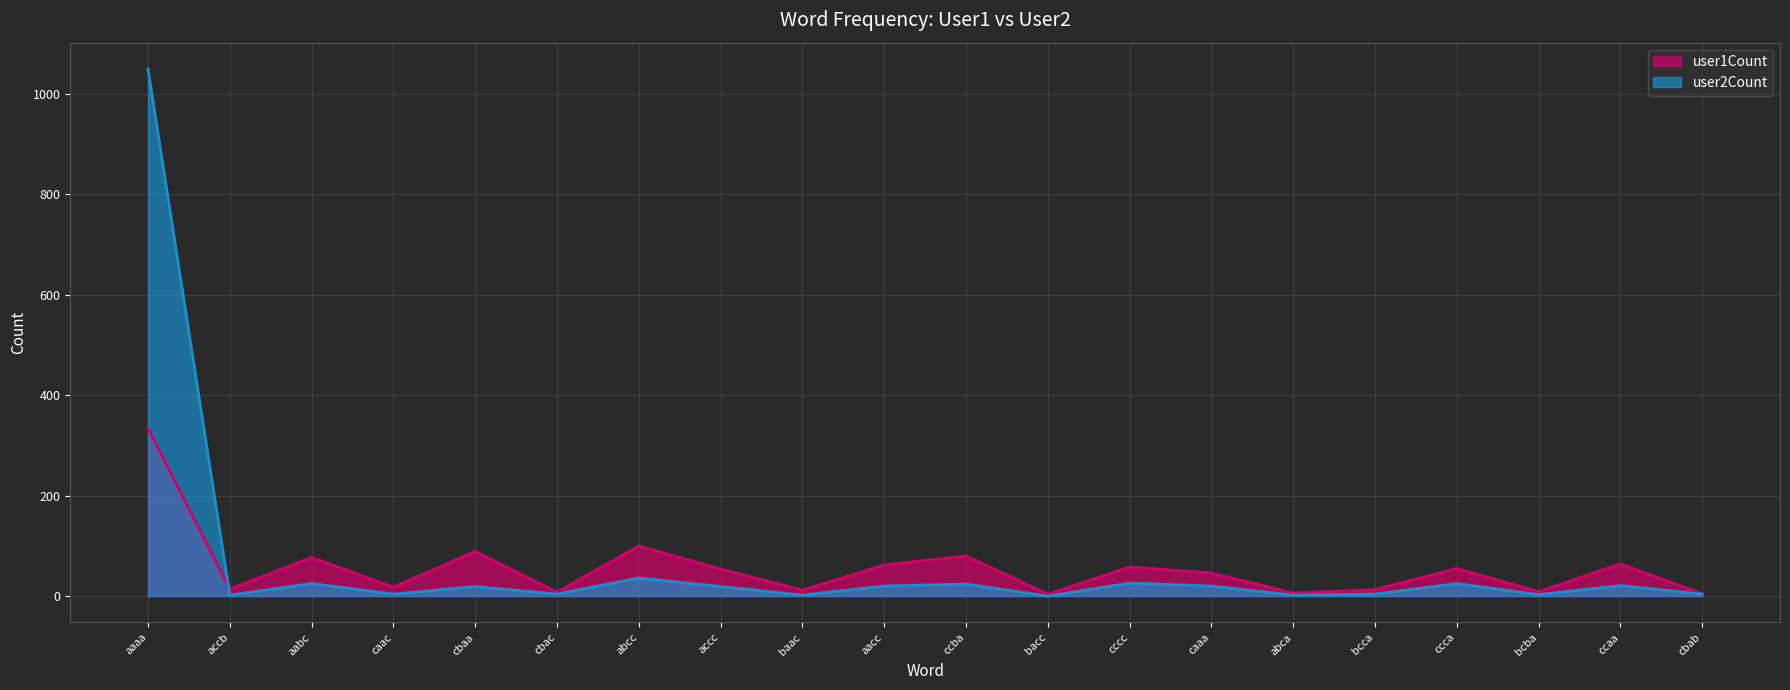

Rank the series by their maximum value, from lowest to highest.

user1Count, user2Count